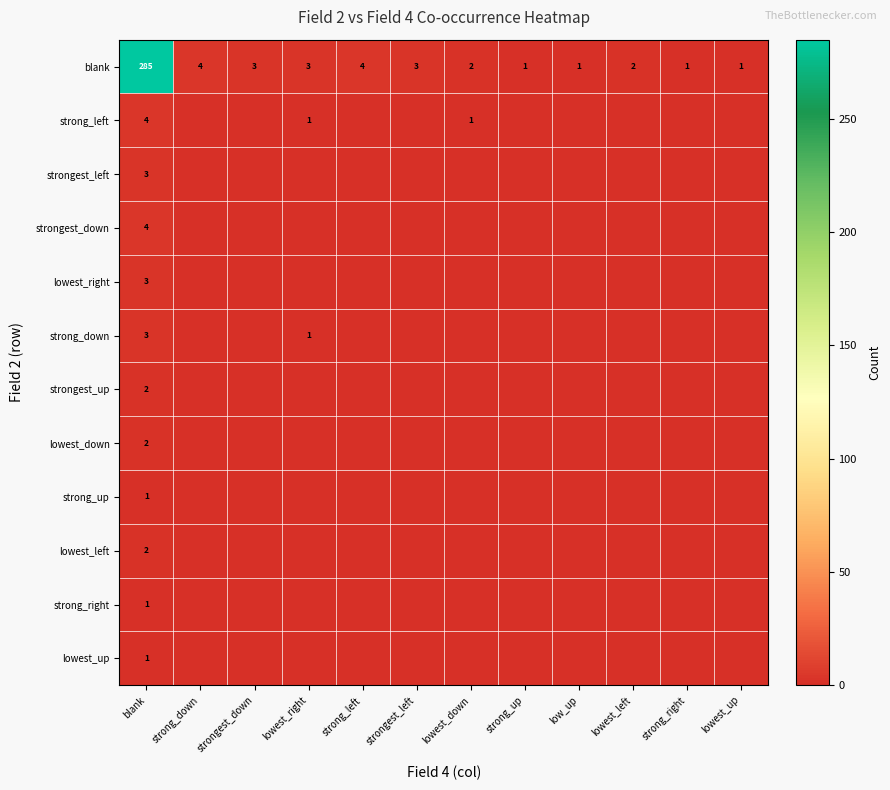

Which series has the widest spread of values?

blank